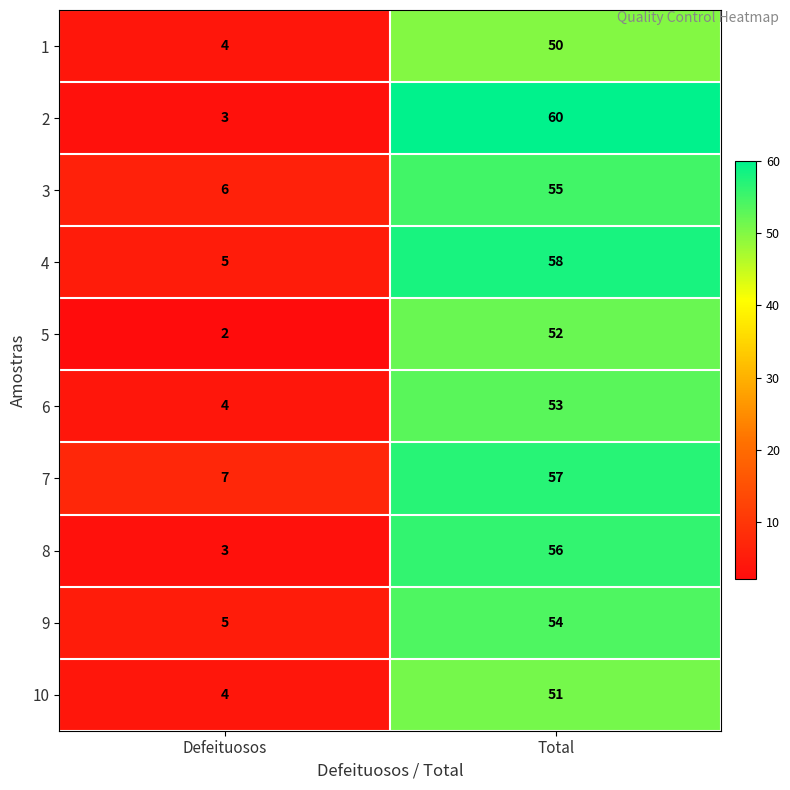

Which series changed the most between Defeituosos and Total?

2